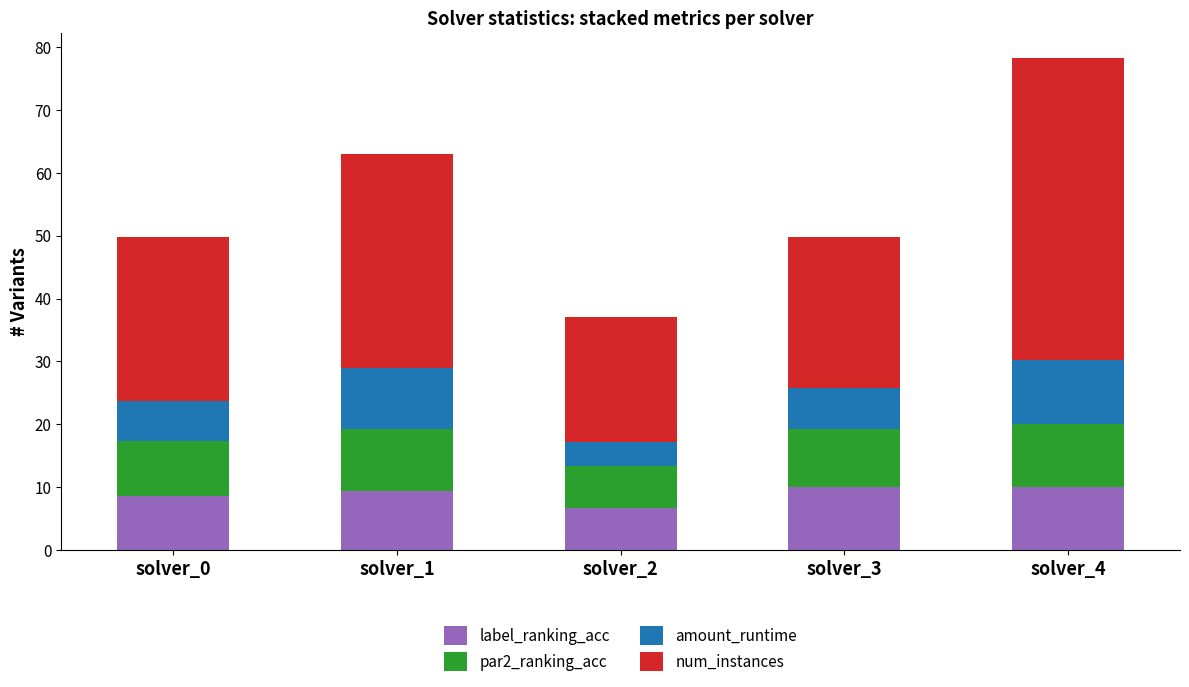

Reading left to right, what are the values for label_ranking_acc?

solver_0=8.7	solver_1=9.3	solver_2=6.7	solver_3=10.0	solver_4=10.0